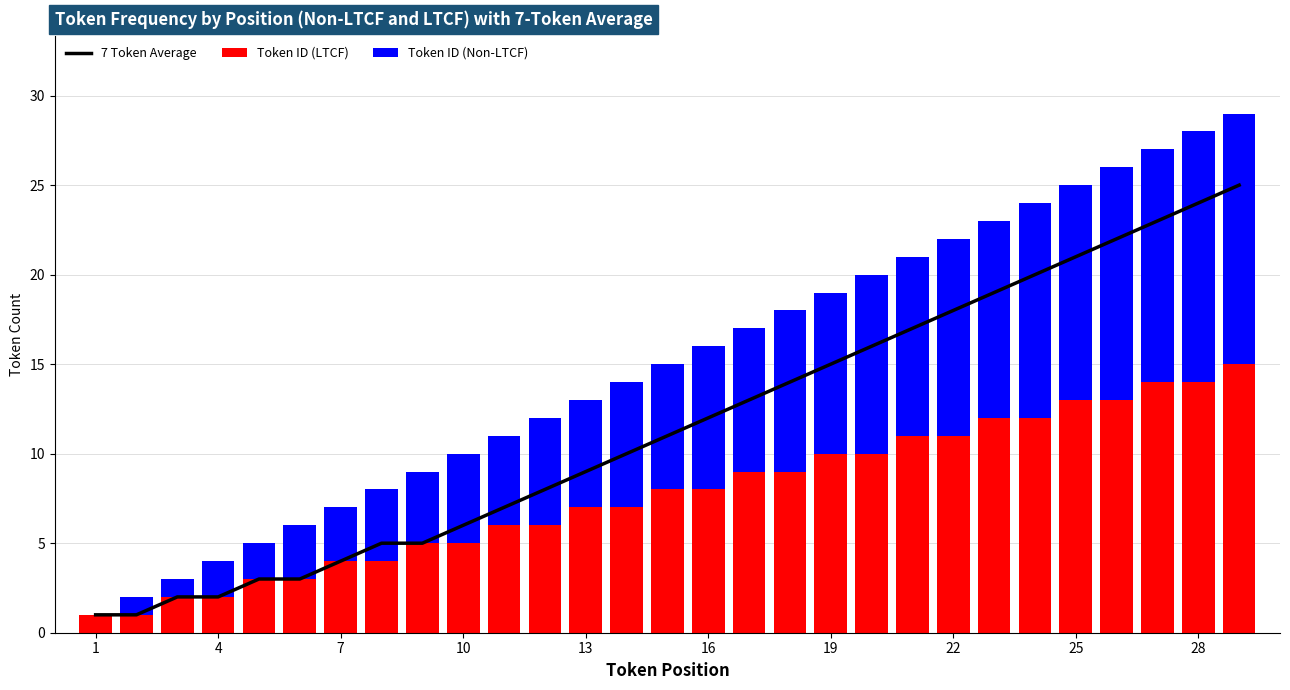

How many distinct data groups are displayed?

3